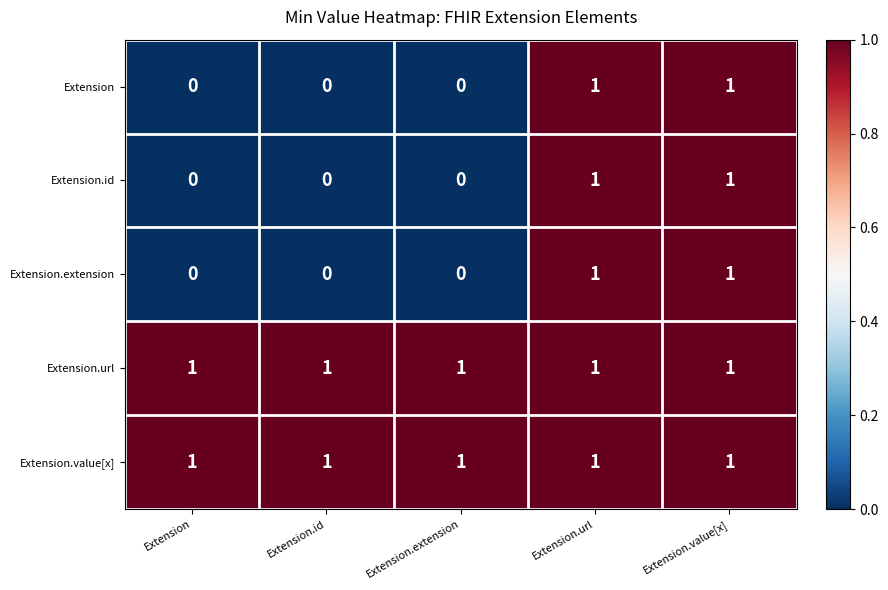

The value of Extension.extension at Extension.id is 0. True or false?

True